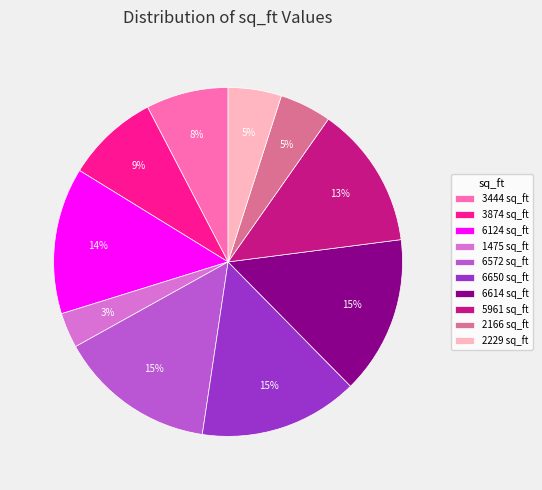

What is the smallest slice in the pie chart?

1475 sq_ft